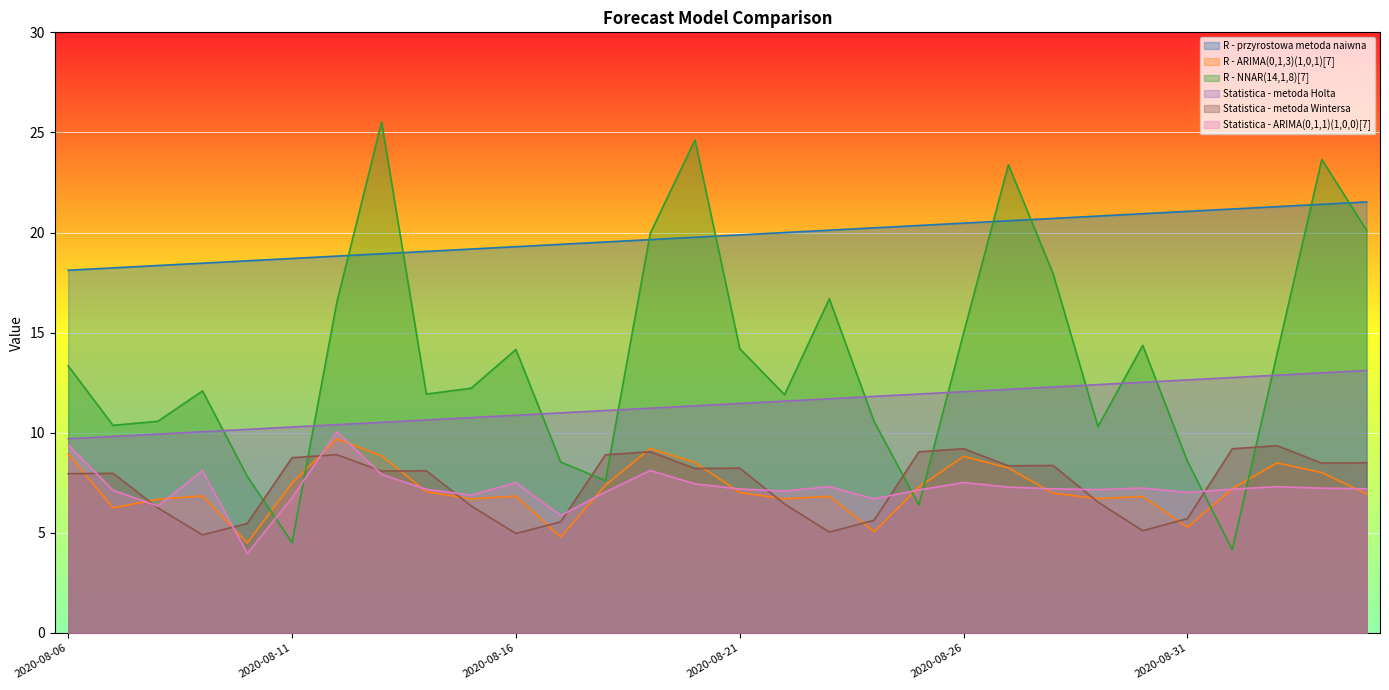

What is the greatest value displayed?

25.5